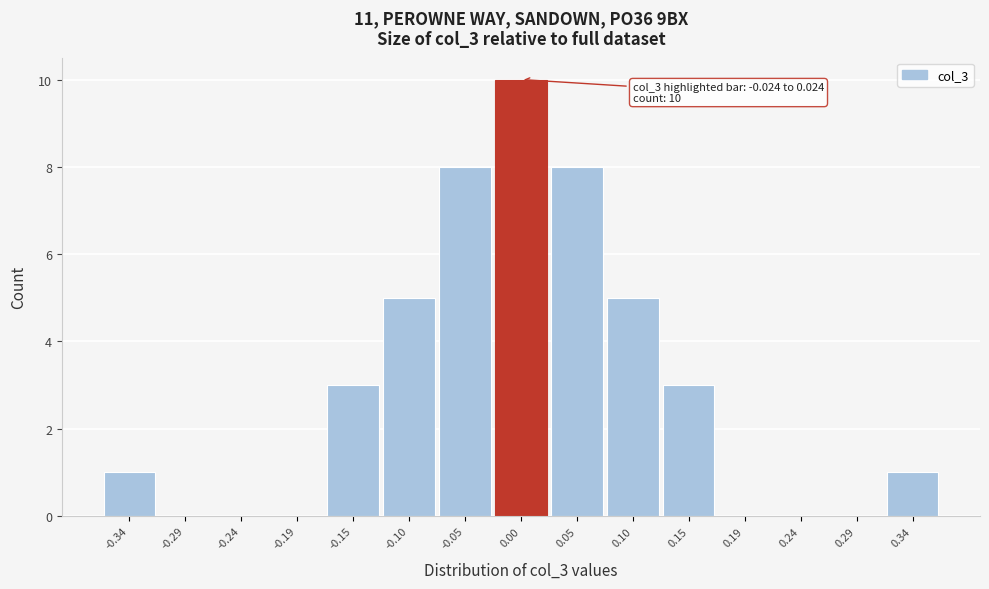

Over which range of the x-axis is the bar tallest?

-0.025 to 0.025